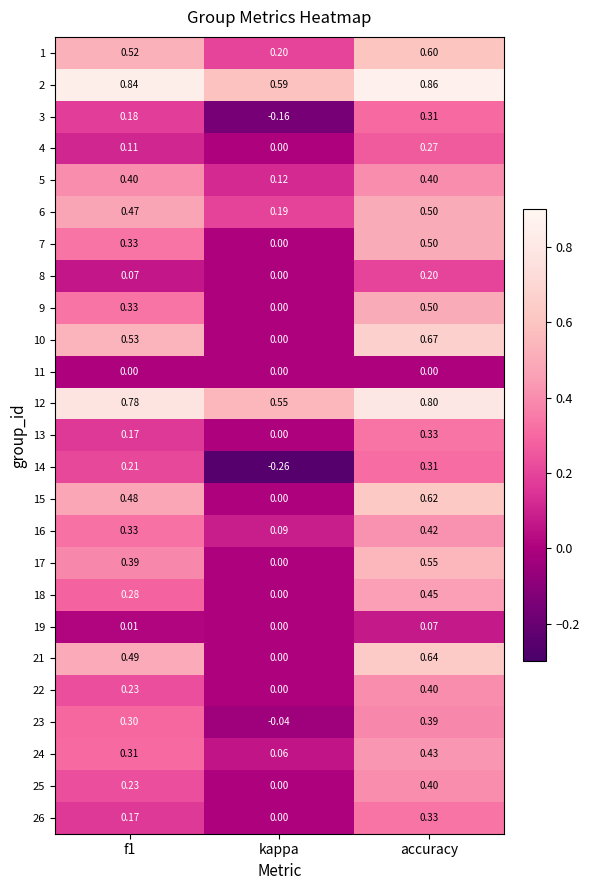

How many data points does each series have?

3